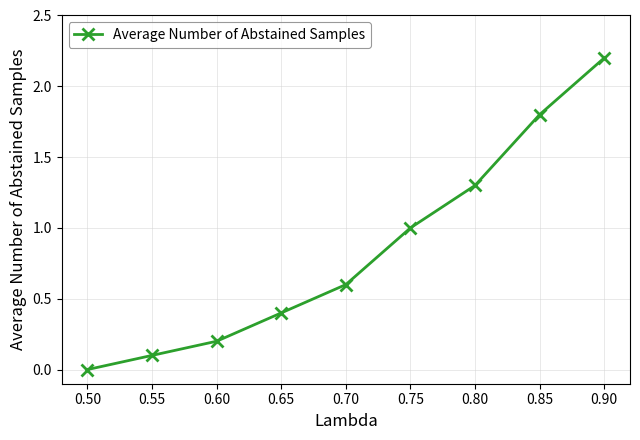

At which label is the value closest to 1?

0.75